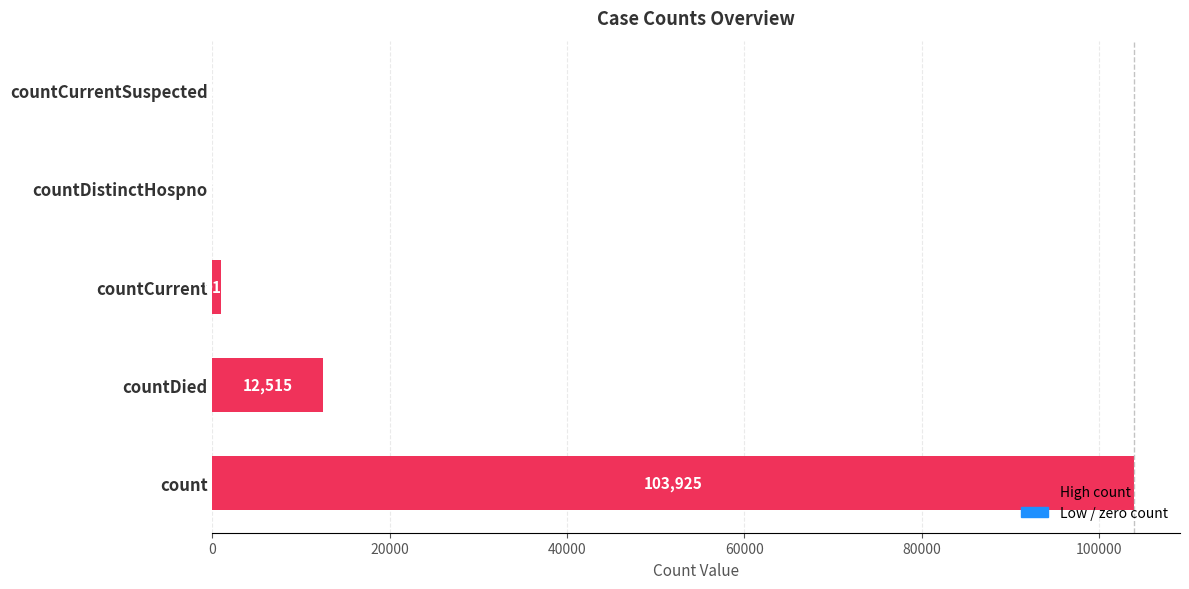

At which label is the value closest to 51962?

countDied